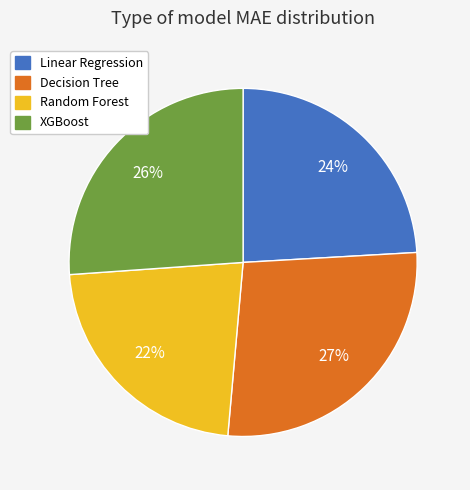

What is the smallest slice in the pie chart?

Random Forest